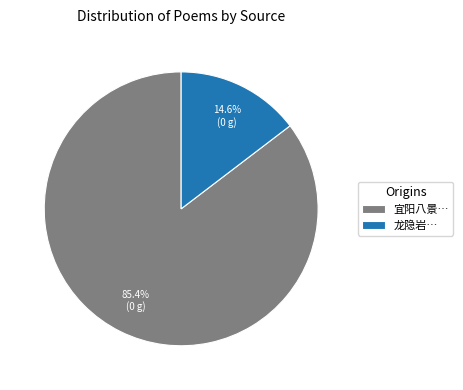

Does any single category account for the majority?

Yes